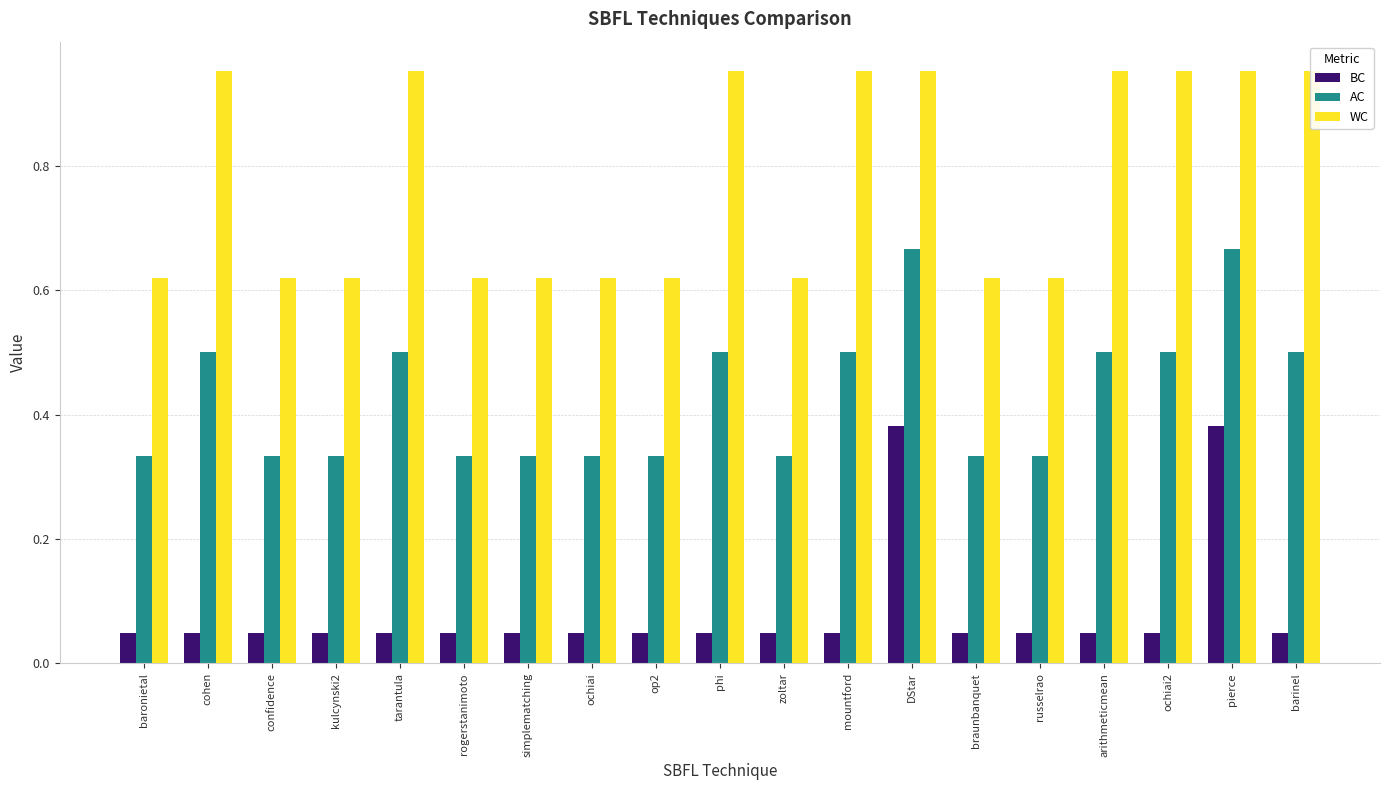

At which label does AC reach its minimum?

baronietal